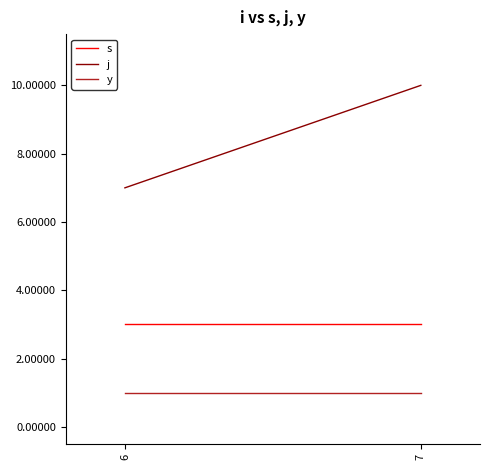

Which category has the highest value across all series?

7